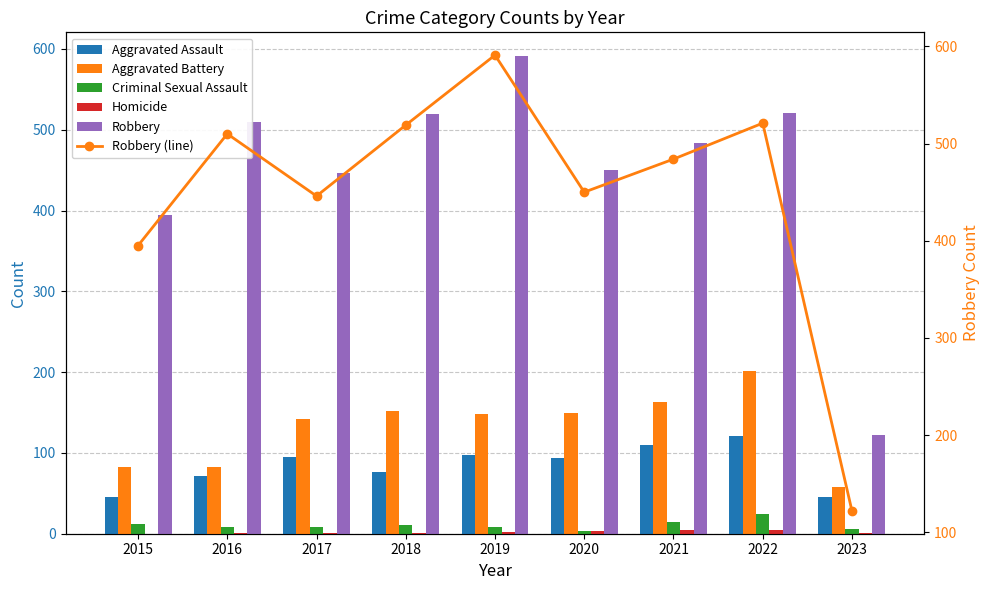

Rank the series by their maximum value, from highest to lowest.

Robbery, Robbery (line), Aggravated Battery, Aggravated Assault, Criminal Sexual Assault, Homicide